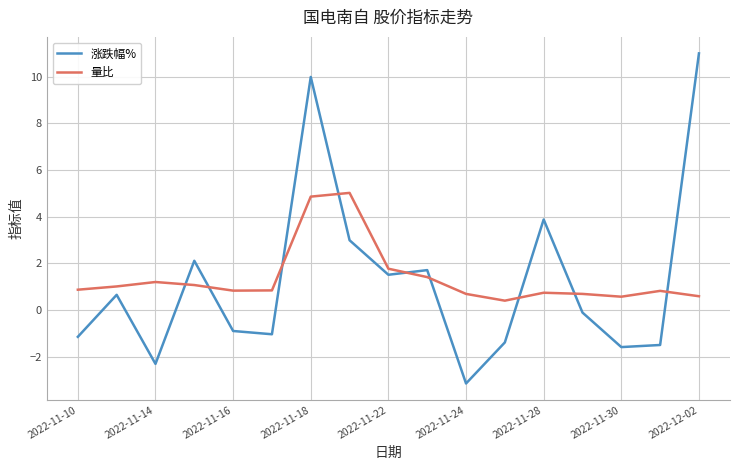

What is the greatest value displayed?

11.0